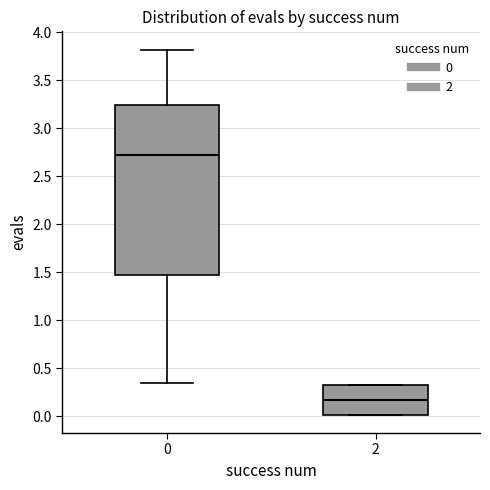

Reading left to right, read every box against the y-axis: the position of its median line, the range the box covers, and the ends of its whiskers. The values are not printed on the chart, so give them approximately, as read against the axis.

0: median 2.70, box 1.45 to 3.25, whiskers 0.35 to 3.80
2: median 0.15, box 0.00 to 0.35, whiskers 0.00 to 0.35